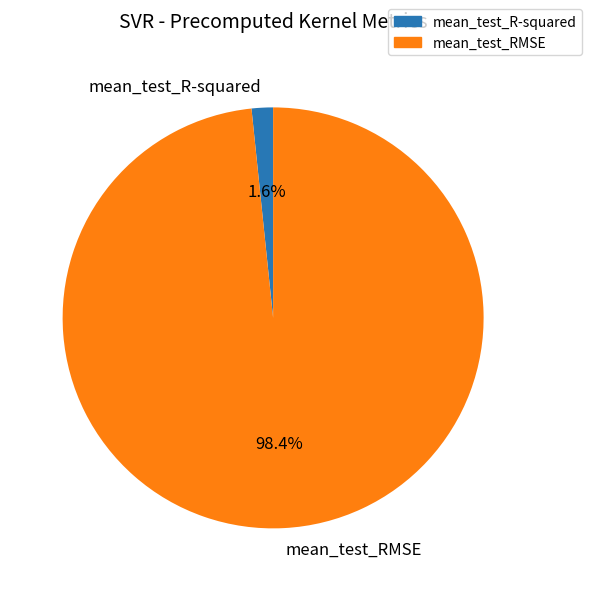

Do mean_test_RMSE and mean_test_R-squared together represent more than half of the pie?

Yes